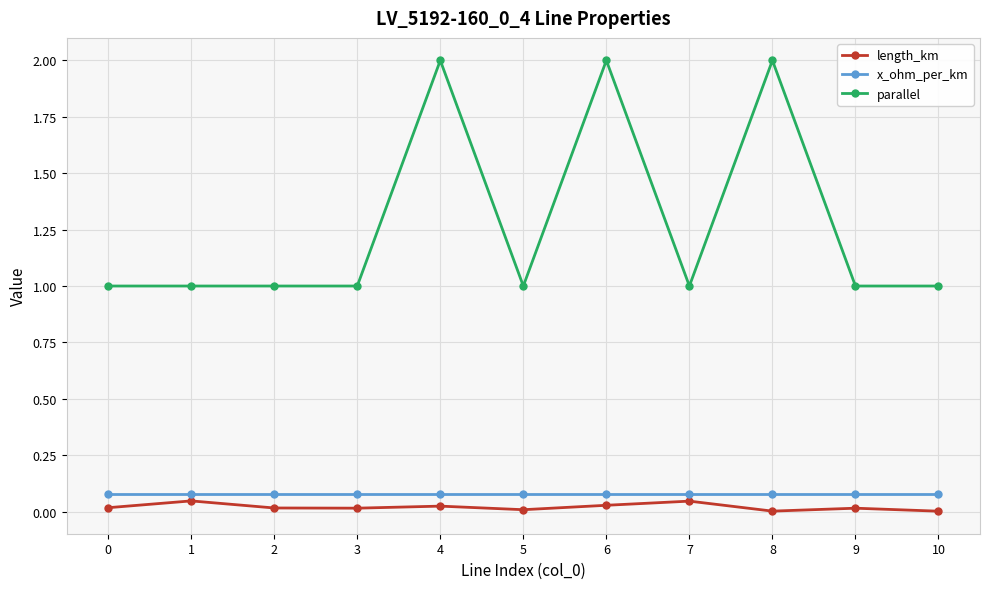

True or false: parallel and length_km intersect in this chart.

False